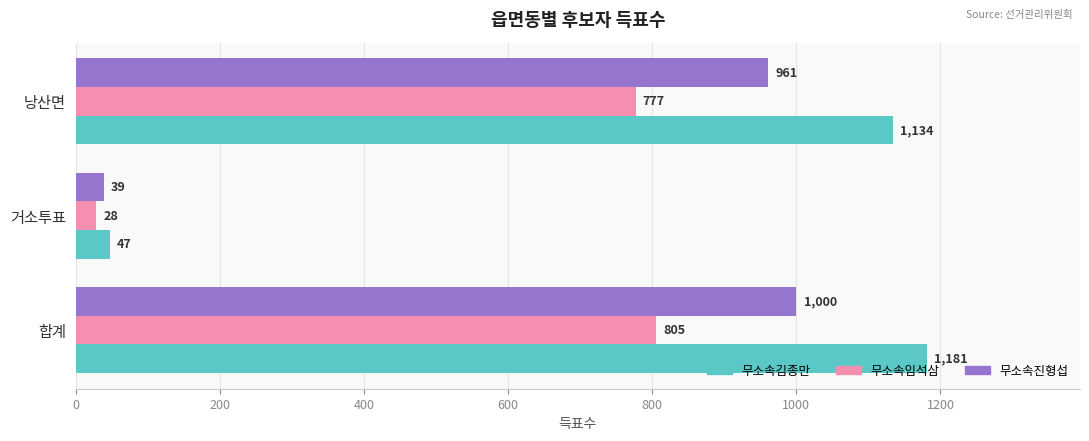

Is it true that 무소속임석삼 equals 28 at 거소투표?

True